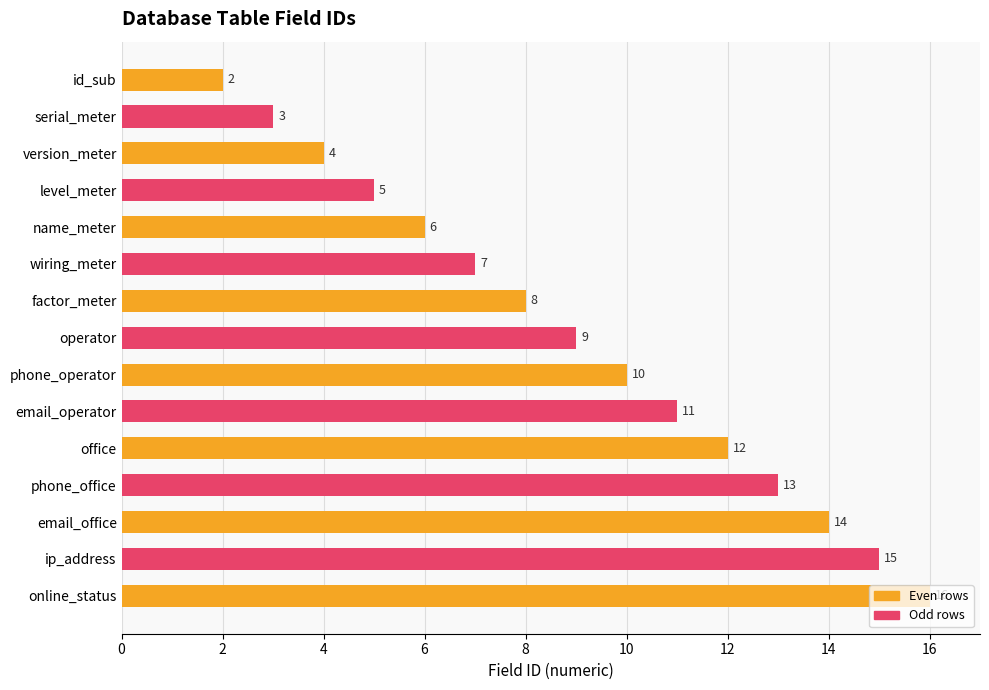

At which label is the value closest to 9?

operator